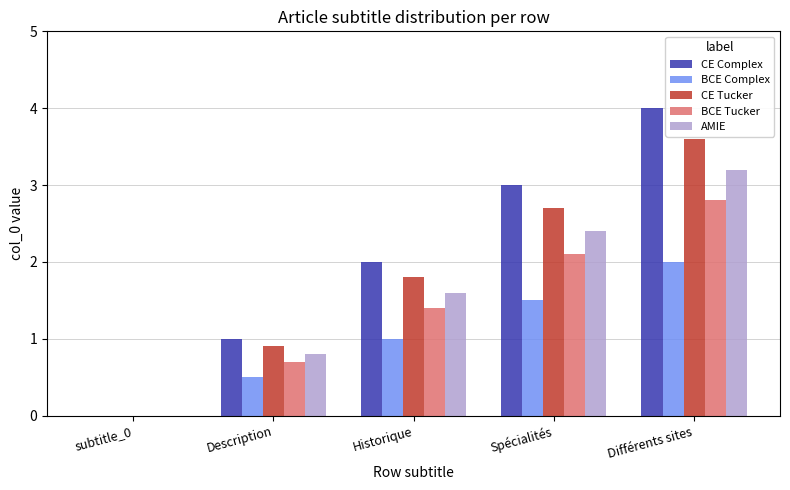

Reading right to left, what are all the values shown in this chart?

CE Complex: 4.0	3.0	2.0	1.0	0.0
BCE Complex: 2.0	1.5	1.0	0.5	0.0
CE Tucker: 3.6	2.7	1.8	0.9	0.0
BCE Tucker: 2.8	2.1	1.4	0.7	0.0
AMIE: 3.2	2.4	1.6	0.8	0.0